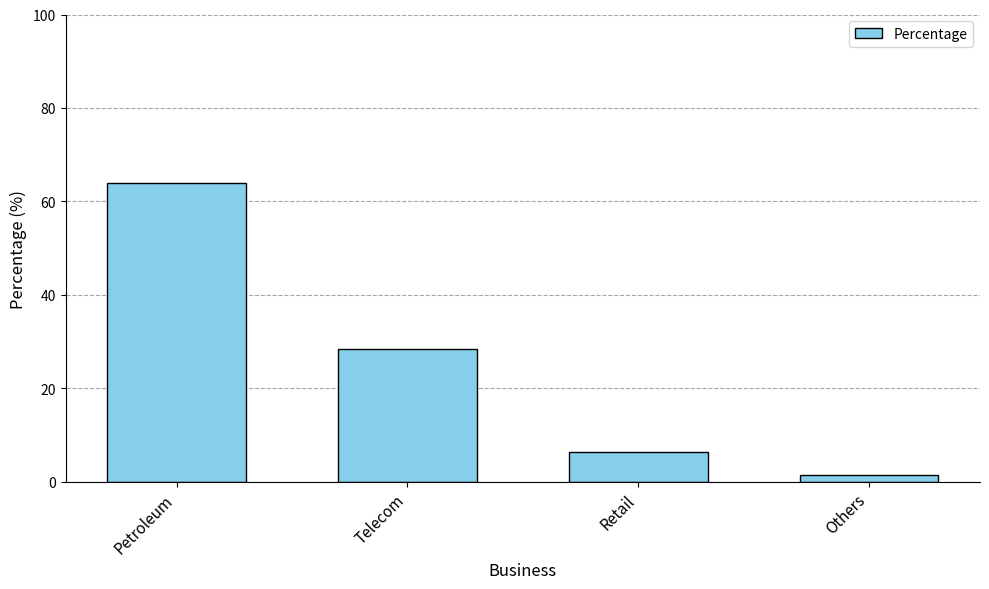

The value at Petroleum is 115.1. True or false?

False